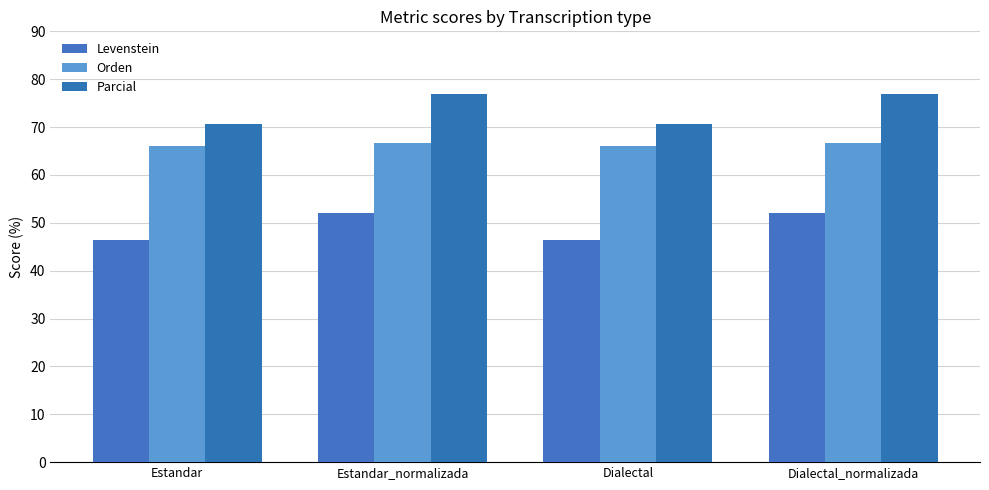

What is the sum of all Orden values?

265.6